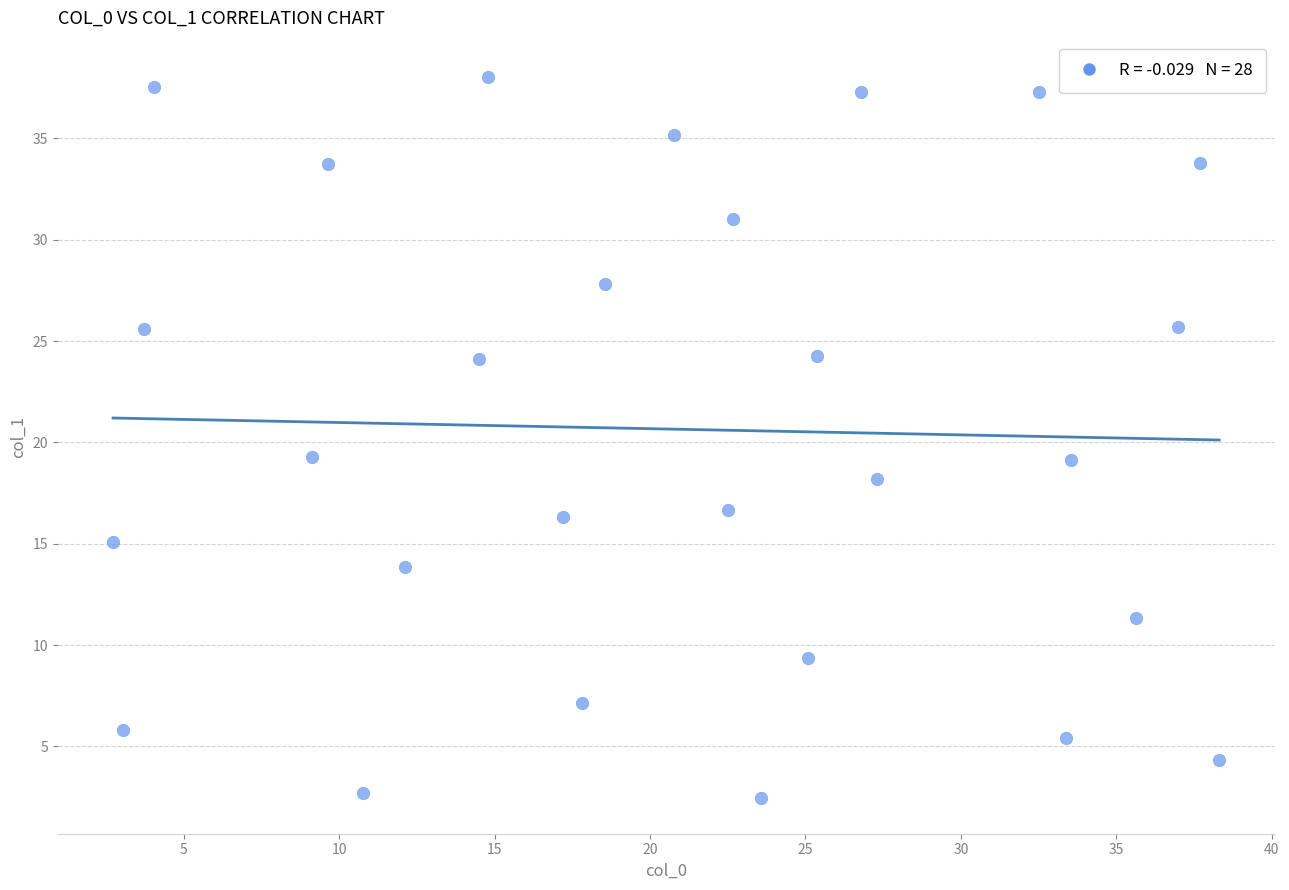

What is the range of Y values (max minus min)?

35.6